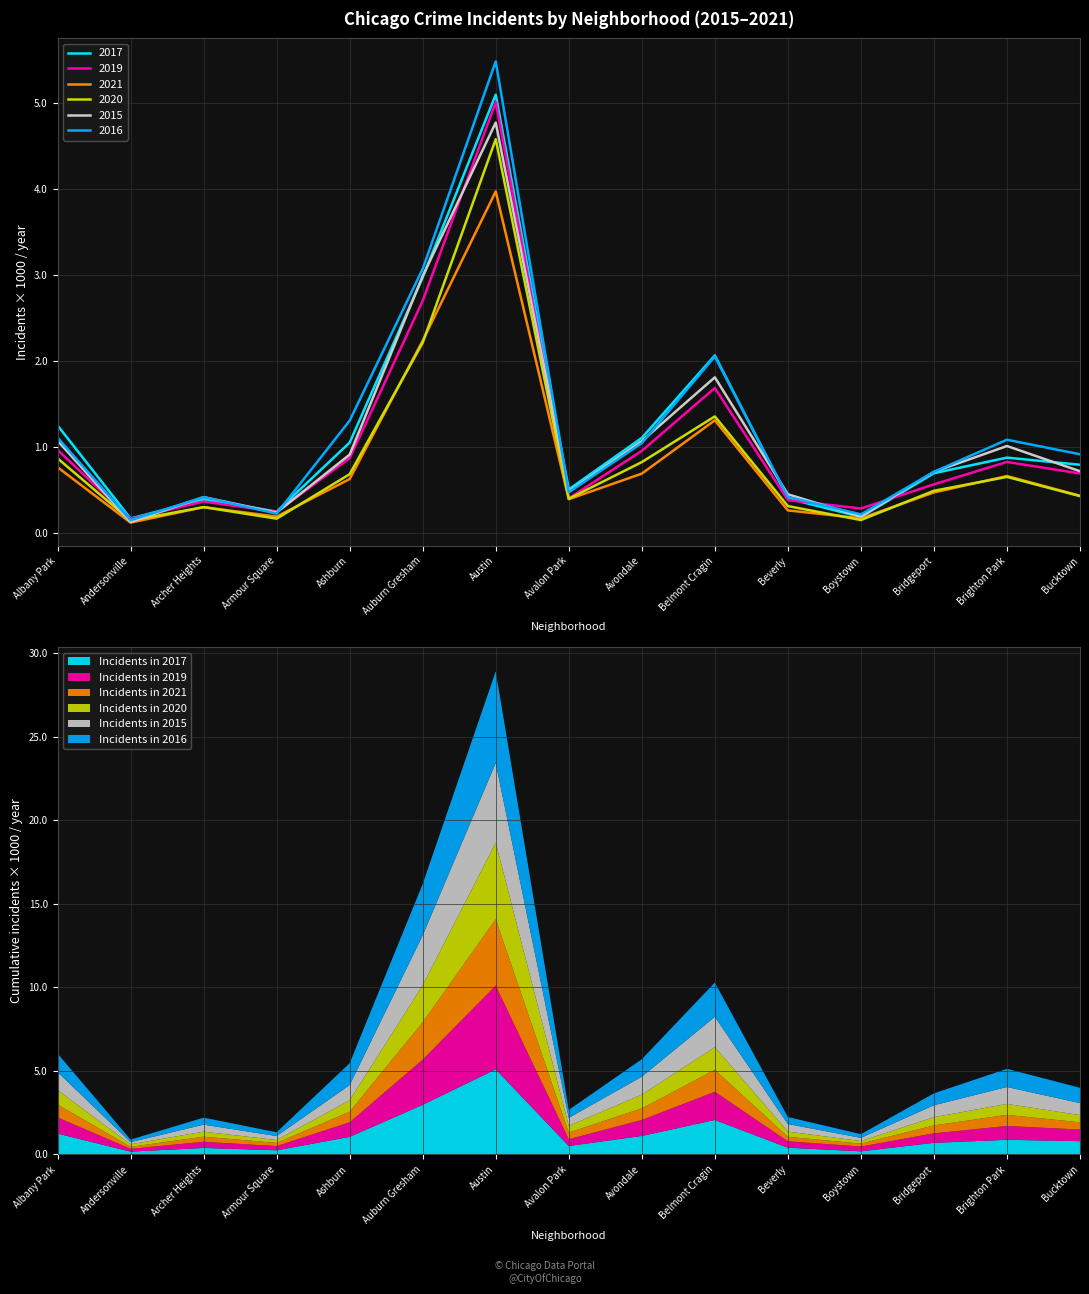

What is the difference between the maximum and second lowest values in the 2019 series?

4759